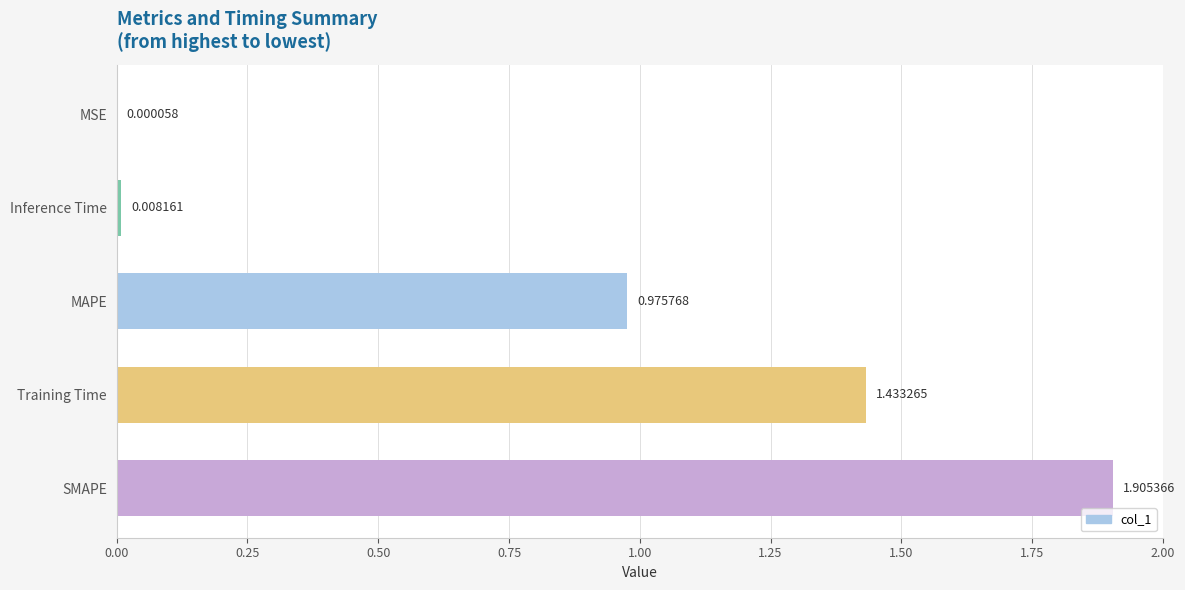

Approximately how many times larger is the value at SMAPE compared to Training Time?

1.3